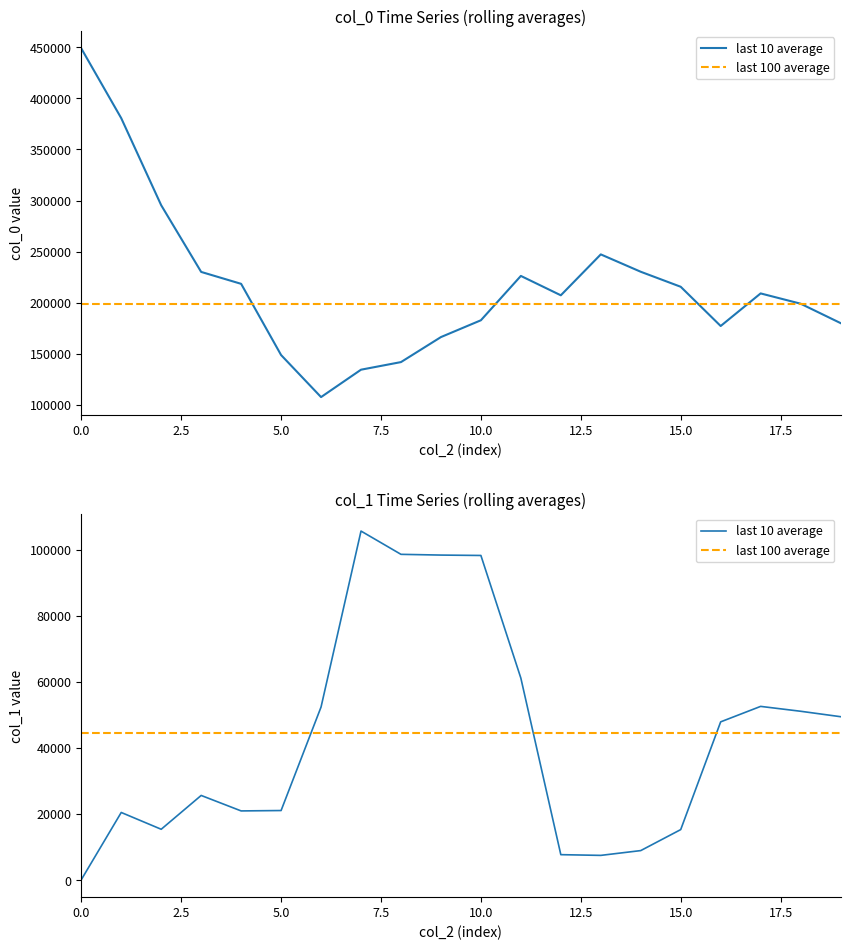

What position from the left is 2.5?

2